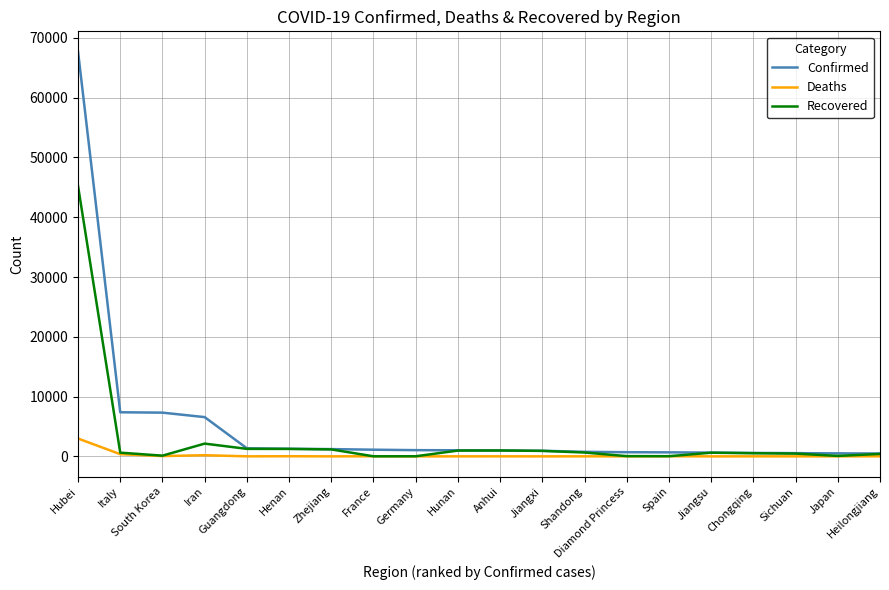

What is the difference between the maximum and minimum values in the Confirmed series?

67226